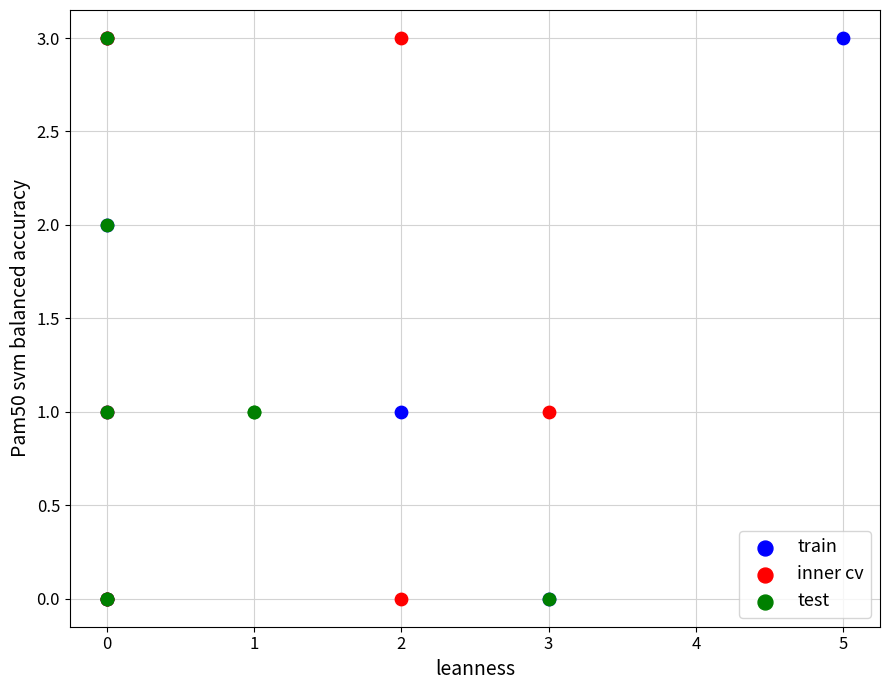

What are all the series names shown in the legend?

train, inner cv, test